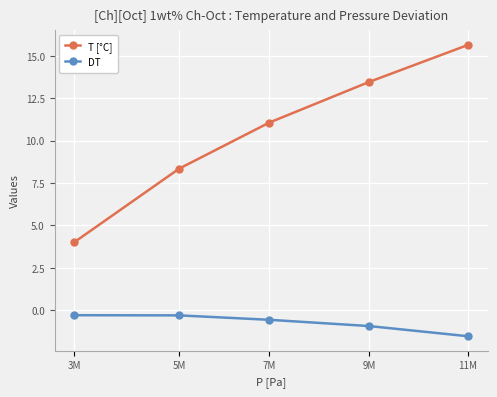

Rank the series at 9M from highest to lowest value.

T [°C], DT